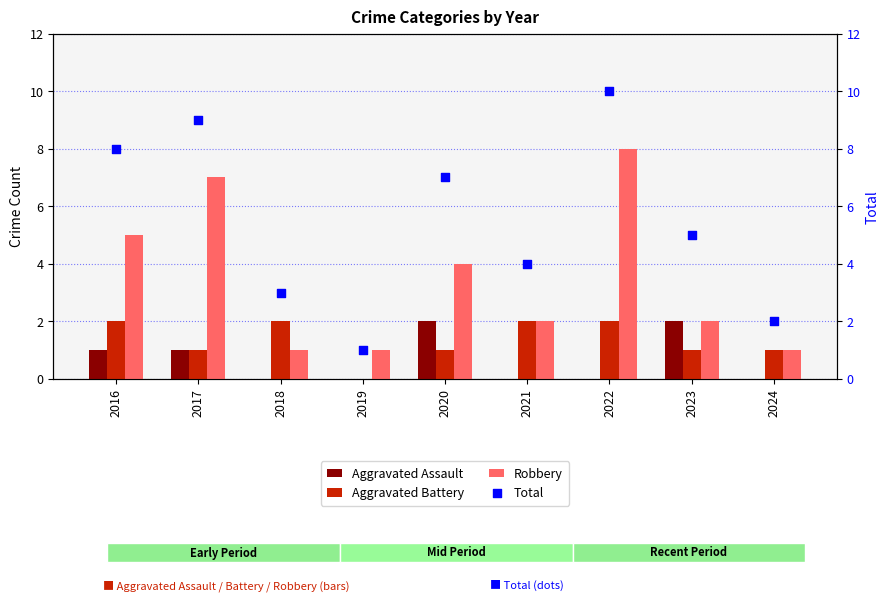

What are all the series names shown in the legend?

Aggravated Assault, Aggravated Battery, Robbery, Total